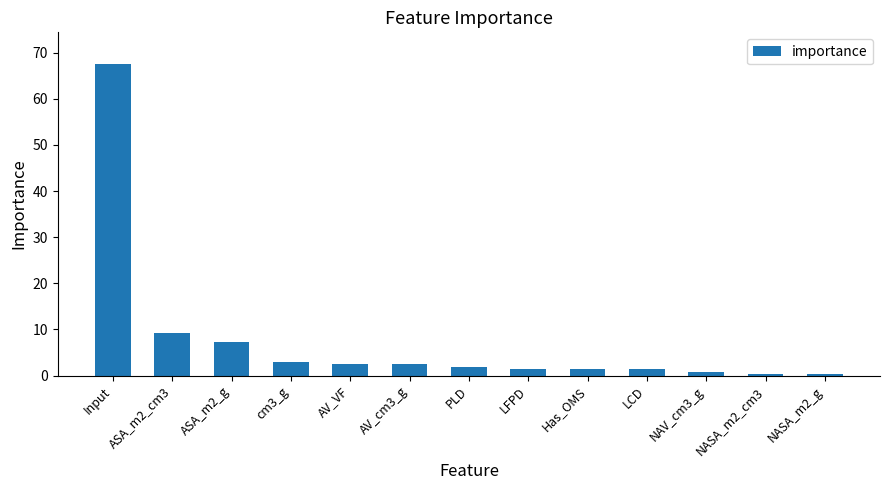

The chart shows a value of 1.4 at LCD. True or false?

True